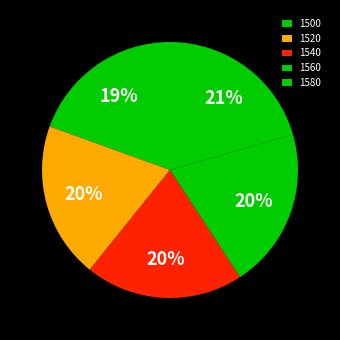

How many slices are in this pie chart?

5